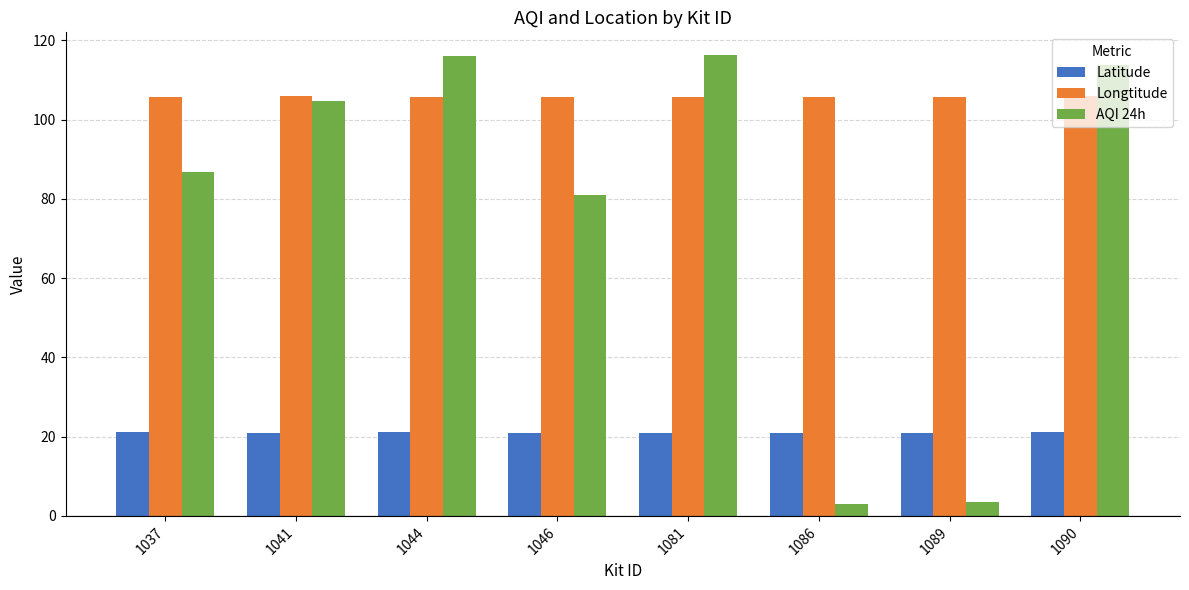

Rank the series at 1086 from highest to lowest value.

Longtitude, Latitude, AQI 24h